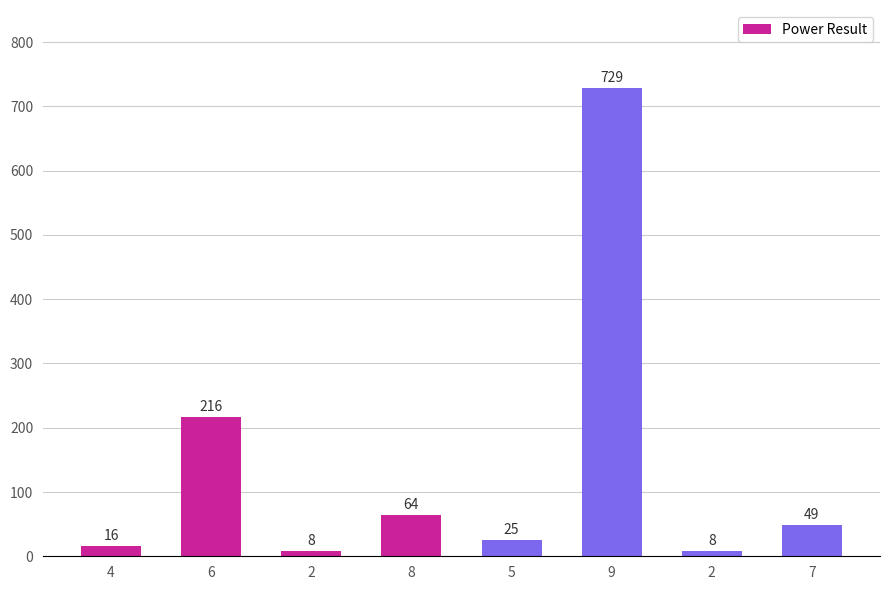

What is the sum of all values?

1115